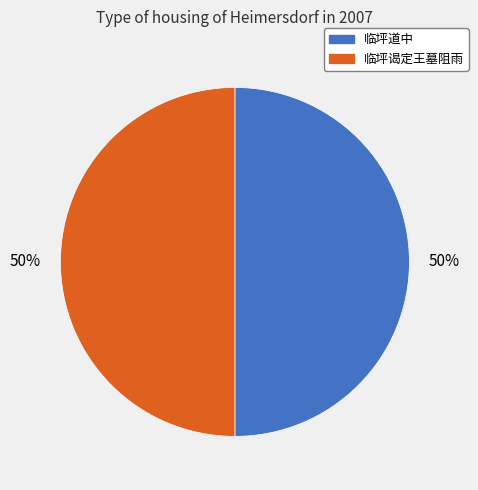

Approximately how many times larger is the value at 临坪道中 compared to 临坪谒定王墓阻雨?

1.0